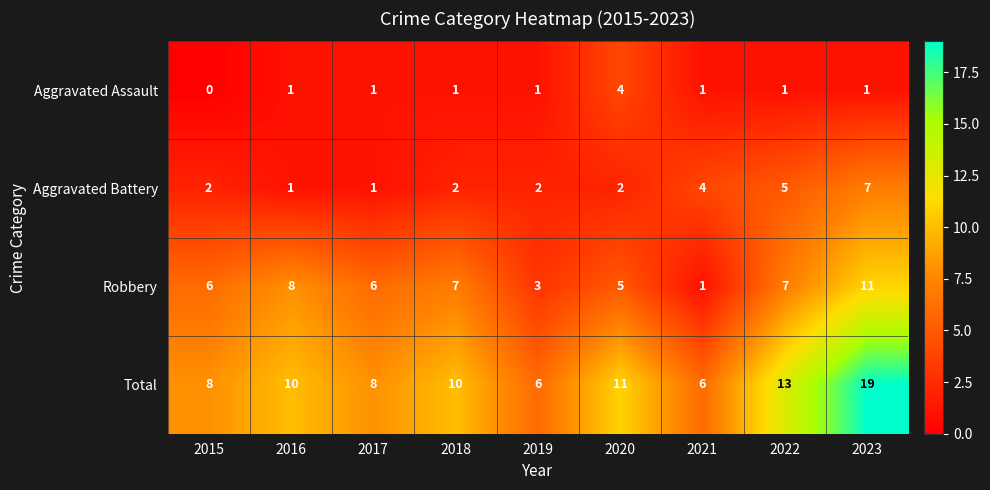

What is the spread (max minus min) of values at 2016?

9